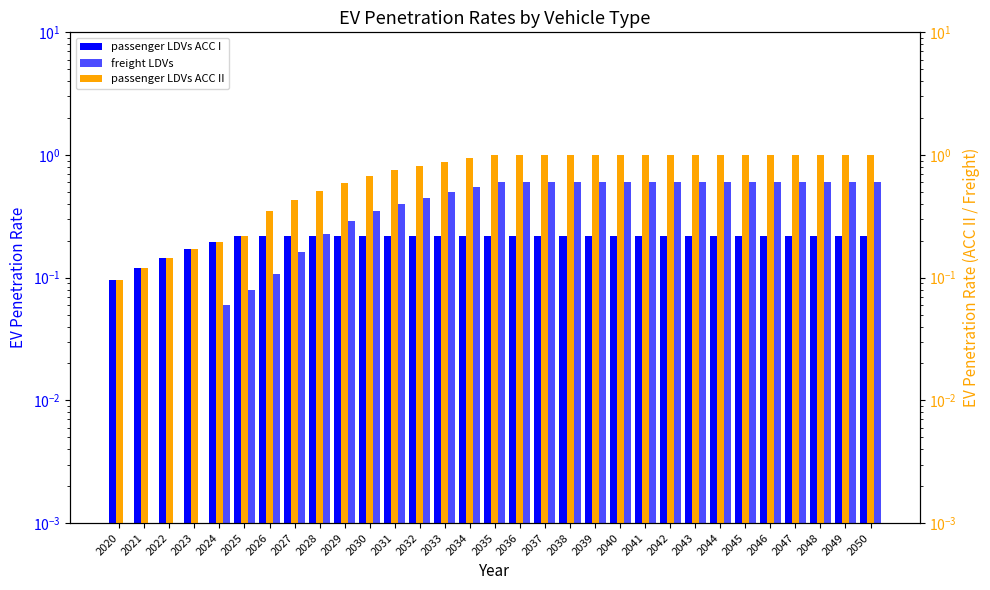

What is the total value across all series at 2032?

1.5